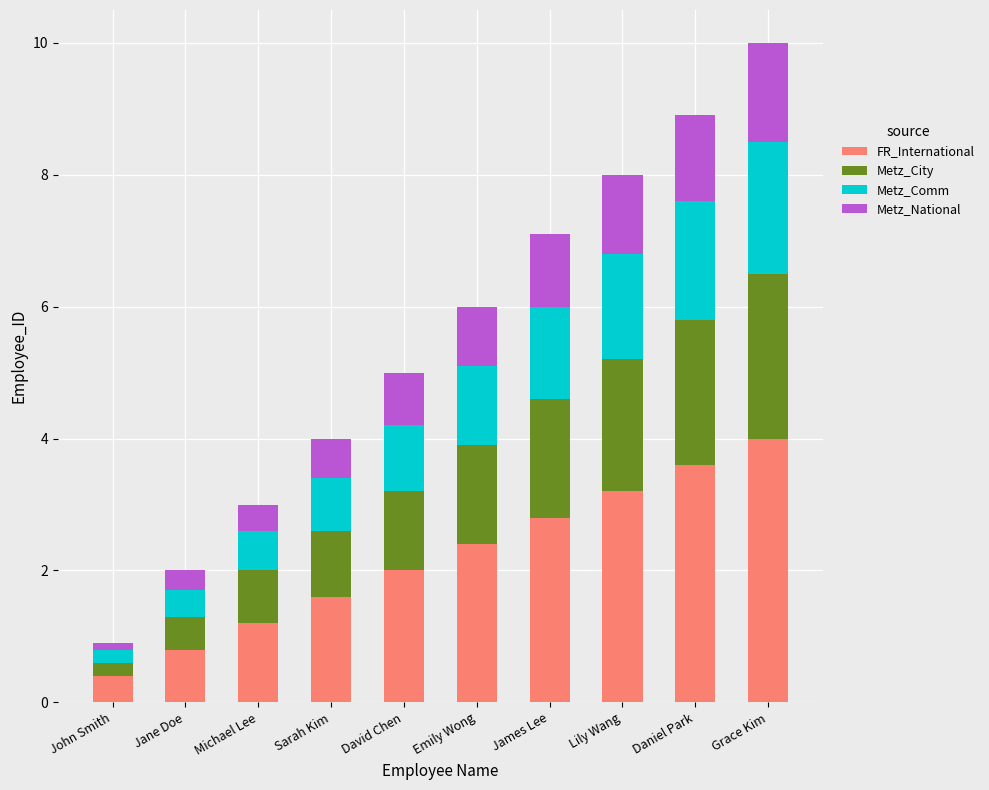

At which label does FR_International reach its minimum?

John Smith